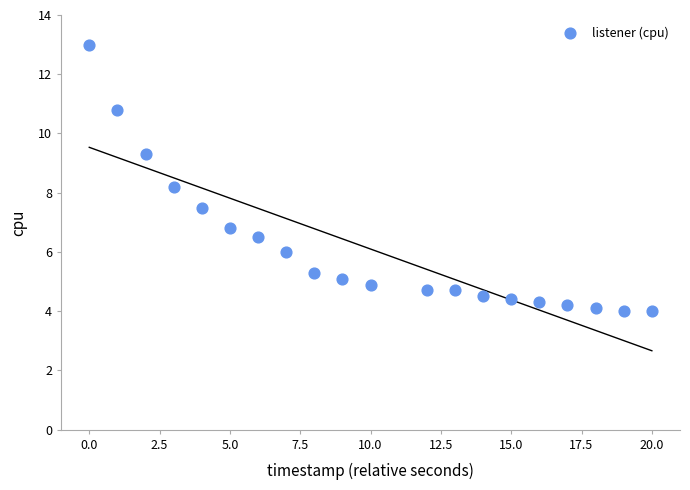

What is the range of Y values (max minus min)?

9.0